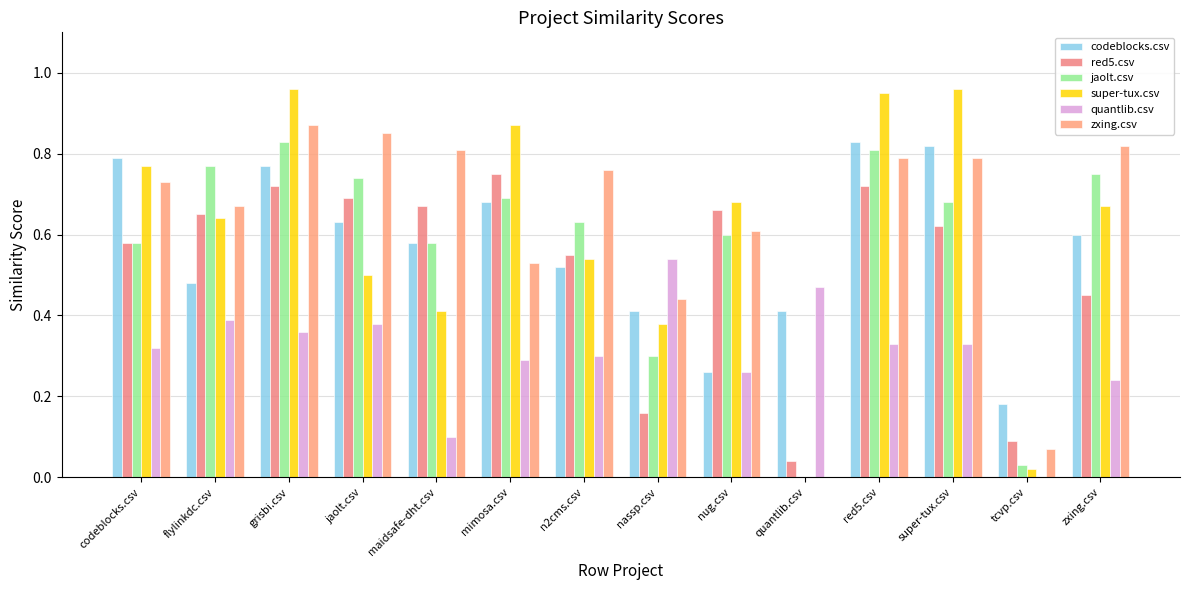

Does the chart contain stacked bars?

No